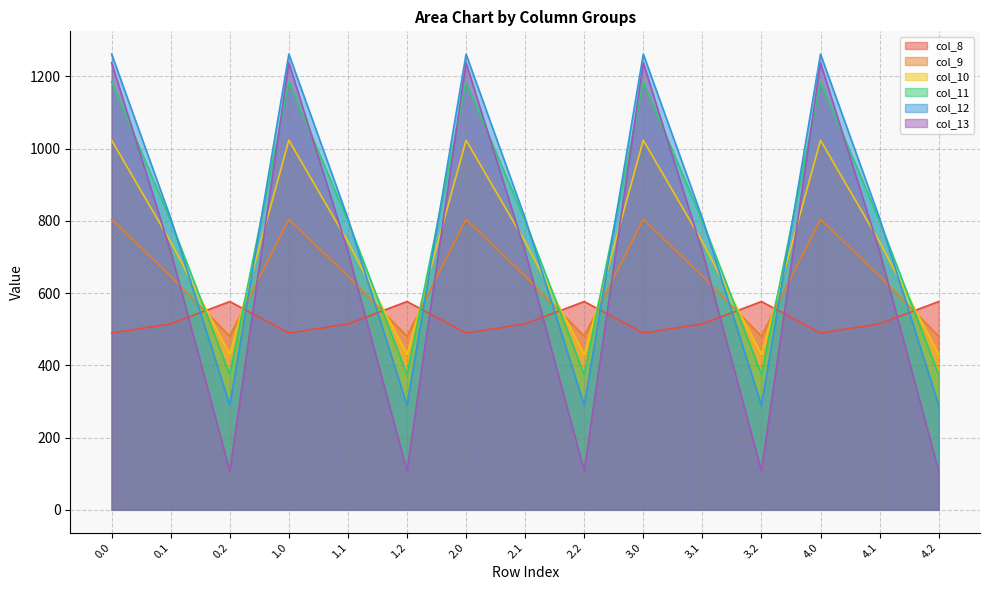

At 4.1, list the series in order from largest to smallest.

col_12, col_11, col_10, col_13, col_9, col_8